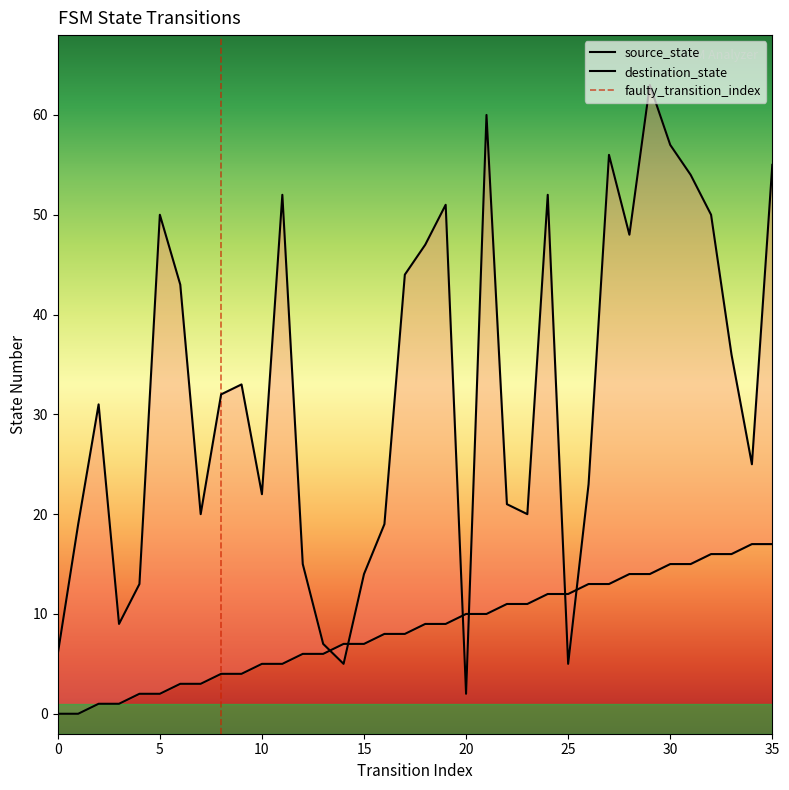

Count the number of data series in this chart.

2